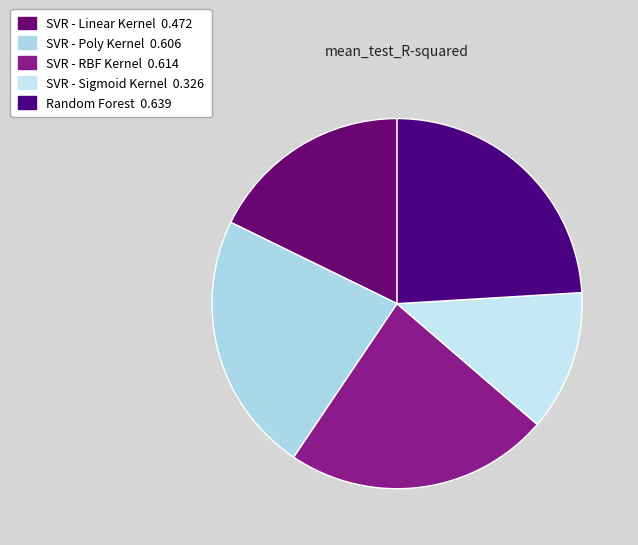

What is the change in value from SVR - RBF Kernel to SVR - Sigmoid Kernel?

-0.3